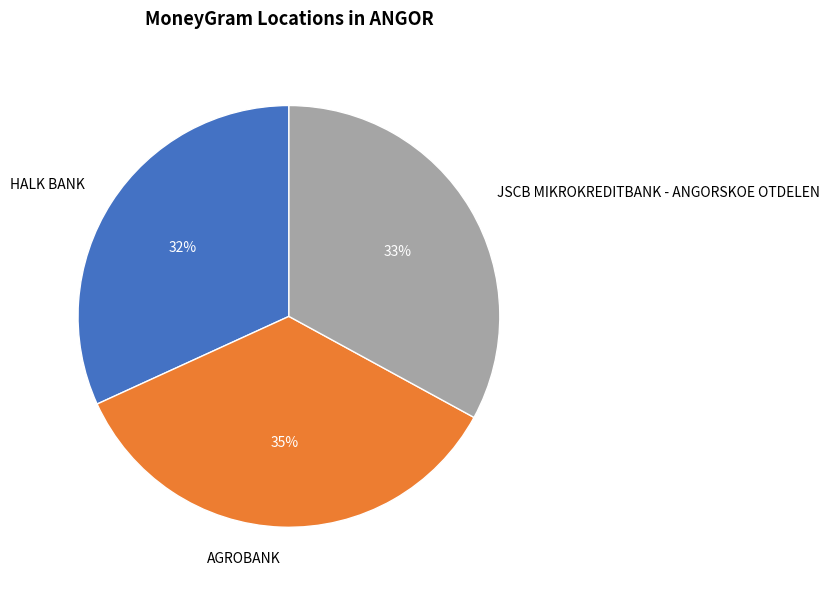

Is it true that JSCB MIKROKREDITBANK - ANGORSKOE OTDELEN is 33% of the pie?

True